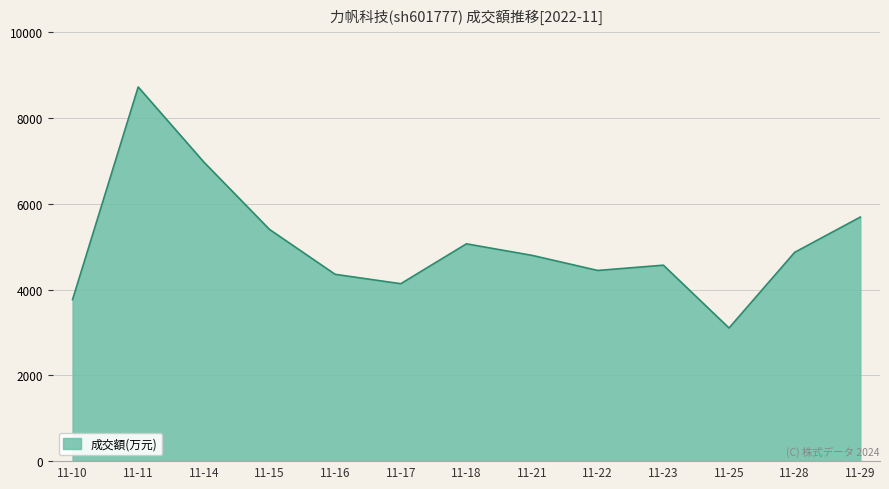

What is the ratio of the value at 11-15 to the value at 11-21?

1.1